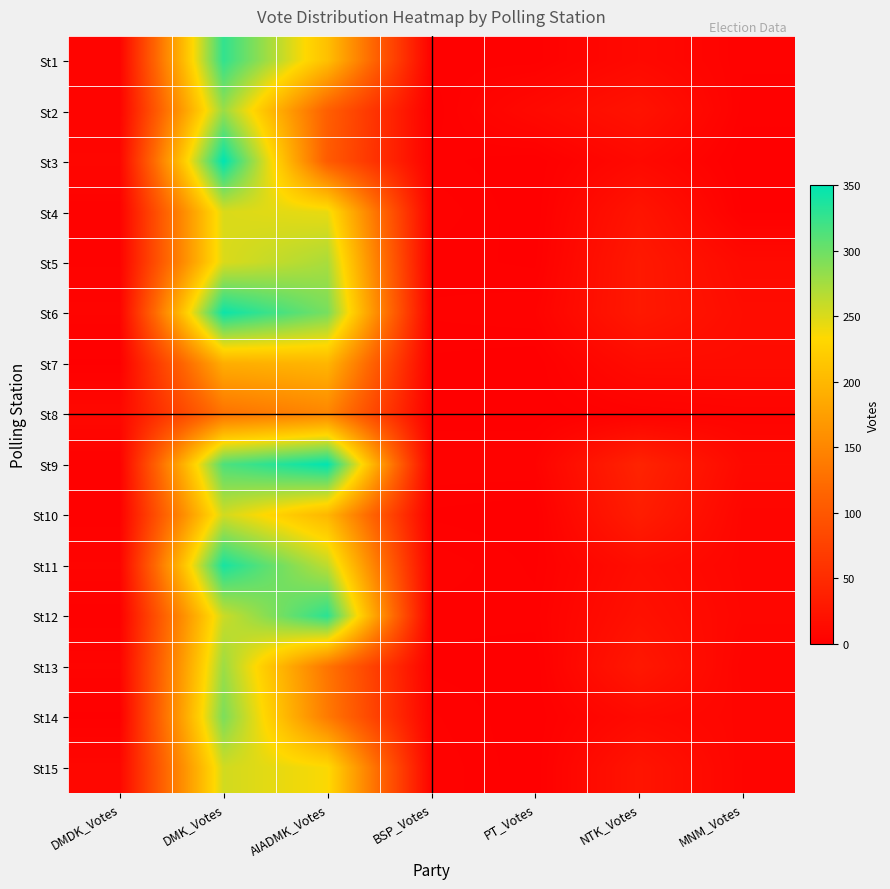

Reading left to right, list all the values displayed in this chart.

St1: DMDK_Votes=5	DMK_Votes=327	AIADMK_Votes=208	BSP_Votes=2	PT_Votes=2	NTK_Votes=11	MNM_Votes=3
St2: DMDK_Votes=5	DMK_Votes=279	AIADMK_Votes=109	BSP_Votes=0	PT_Votes=11	NTK_Votes=22	MNM_Votes=2
St3: DMDK_Votes=8	DMK_Votes=350	AIADMK_Votes=105	BSP_Votes=2	PT_Votes=0	NTK_Votes=11	MNM_Votes=0
St4: DMDK_Votes=3	DMK_Votes=250	AIADMK_Votes=243	BSP_Votes=4	PT_Votes=0	NTK_Votes=24	MNM_Votes=1
St5: DMDK_Votes=4	DMK_Votes=250	AIADMK_Votes=272	BSP_Votes=2	PT_Votes=1	NTK_Votes=29	MNM_Votes=12
St6: DMDK_Votes=5	DMK_Votes=344	AIADMK_Votes=295	BSP_Votes=3	PT_Votes=4	NTK_Votes=29	MNM_Votes=15
St7: DMDK_Votes=1	DMK_Votes=190	AIADMK_Votes=198	BSP_Votes=1	PT_Votes=0	NTK_Votes=14	MNM_Votes=14
St8: DMDK_Votes=10	DMK_Votes=129	AIADMK_Votes=149	BSP_Votes=0	PT_Votes=0	NTK_Votes=3	MNM_Votes=5
St9: DMDK_Votes=2	DMK_Votes=314	AIADMK_Votes=349	BSP_Votes=4	PT_Votes=4	NTK_Votes=41	MNM_Votes=11
St10: DMDK_Votes=2	DMK_Votes=254	AIADMK_Votes=199	BSP_Votes=1	PT_Votes=0	NTK_Votes=34	MNM_Votes=7
St11: DMDK_Votes=5	DMK_Votes=339	AIADMK_Votes=263	BSP_Votes=4	PT_Votes=1	NTK_Votes=16	MNM_Votes=7
St12: DMDK_Votes=2	DMK_Votes=257	AIADMK_Votes=330	BSP_Votes=2	PT_Votes=2	NTK_Votes=20	MNM_Votes=8
St13: DMDK_Votes=5	DMK_Votes=278	AIADMK_Votes=132	BSP_Votes=1	PT_Votes=0	NTK_Votes=28	MNM_Votes=5
St14: DMDK_Votes=1	DMK_Votes=293	AIADMK_Votes=138	BSP_Votes=3	PT_Votes=0	NTK_Votes=12	MNM_Votes=7
St15: DMDK_Votes=9	DMK_Votes=254	AIADMK_Votes=235	BSP_Votes=4	PT_Votes=0	NTK_Votes=24	MNM_Votes=6